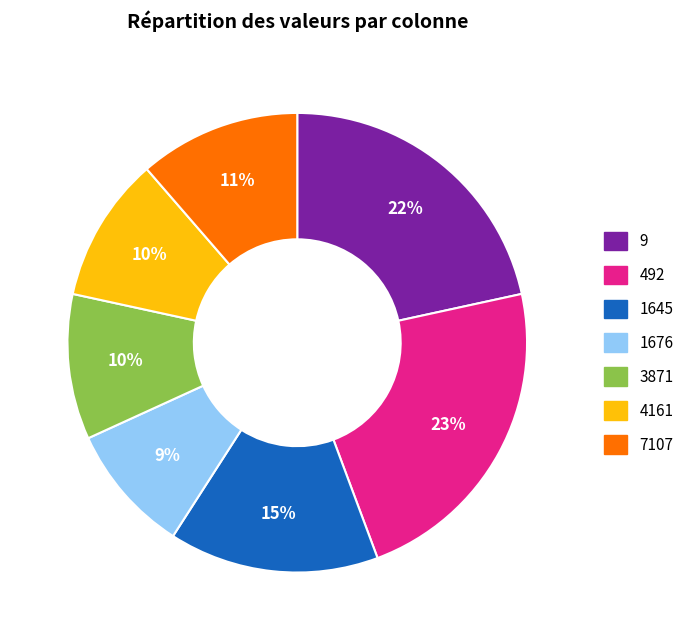

How many segments does this pie chart have?

7